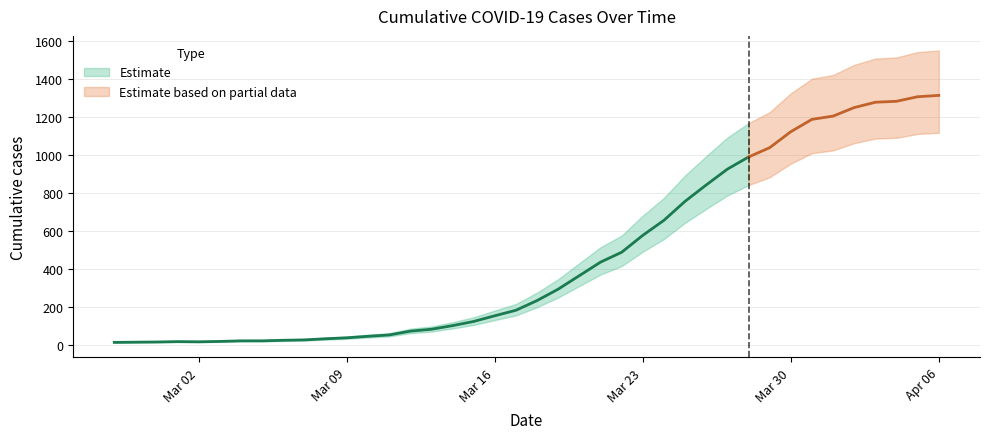

Is it true that the value at 2020-03-12 is 72?

True